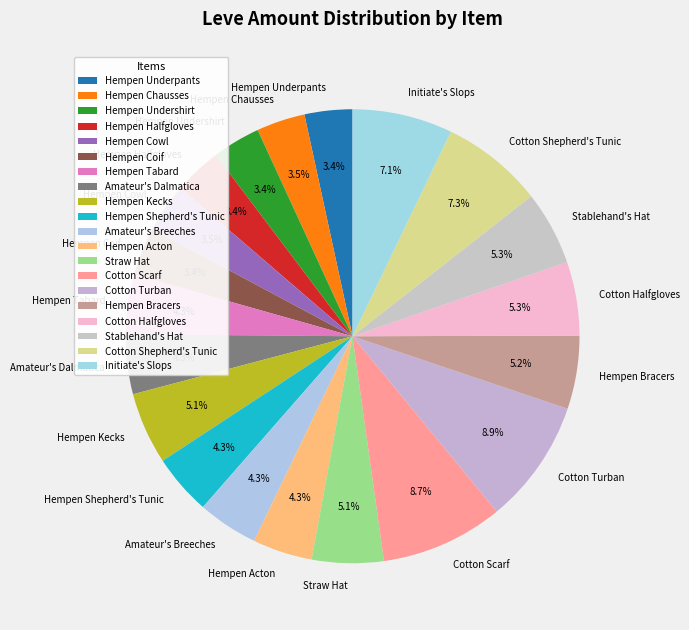

What is the total percentage of Hempen Cowl and Hempen Bracers?

8.7%